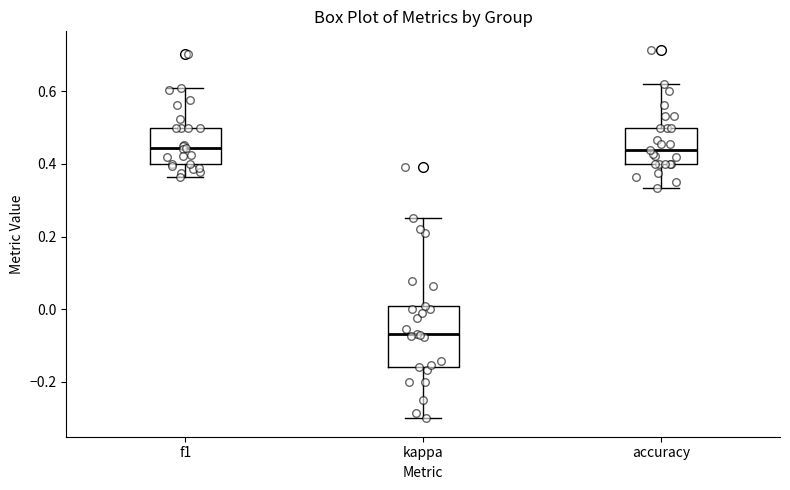

Which box has the lowest median line?

kappa